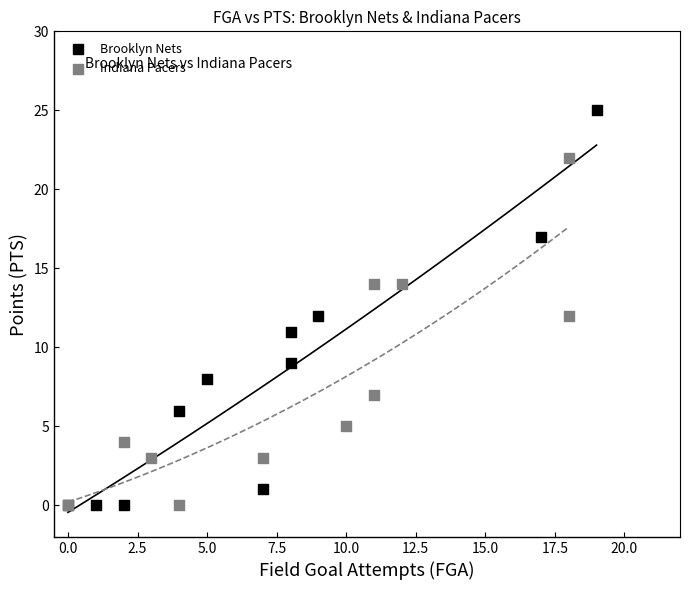

What are all the series names shown in the legend?

Brooklyn Nets, Indiana Pacers